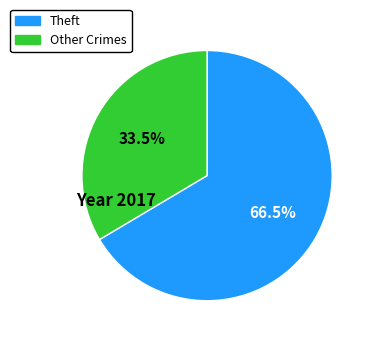

Is there a majority slice in this chart?

Yes